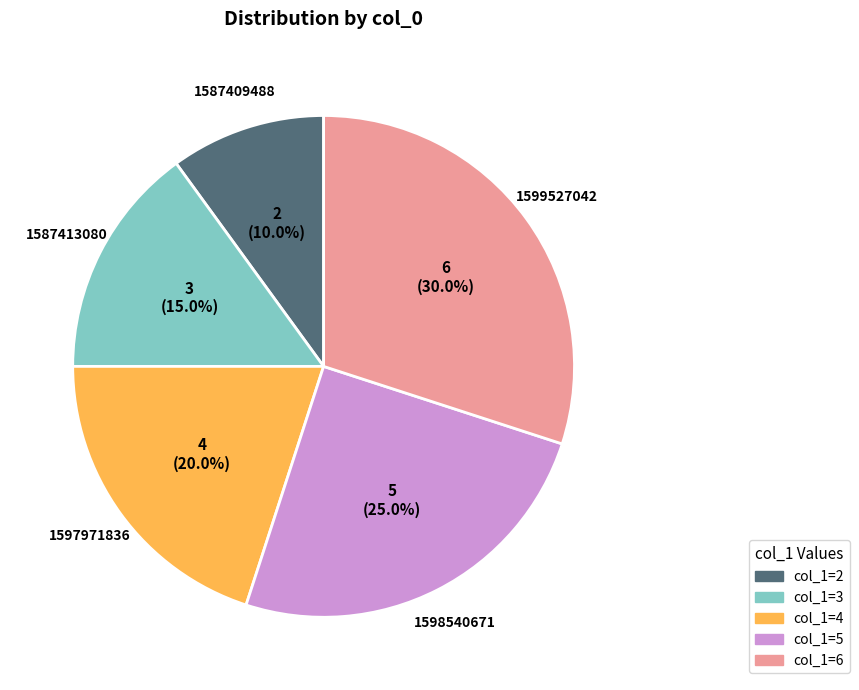

Is 1587409488 the majority of the pie?

No